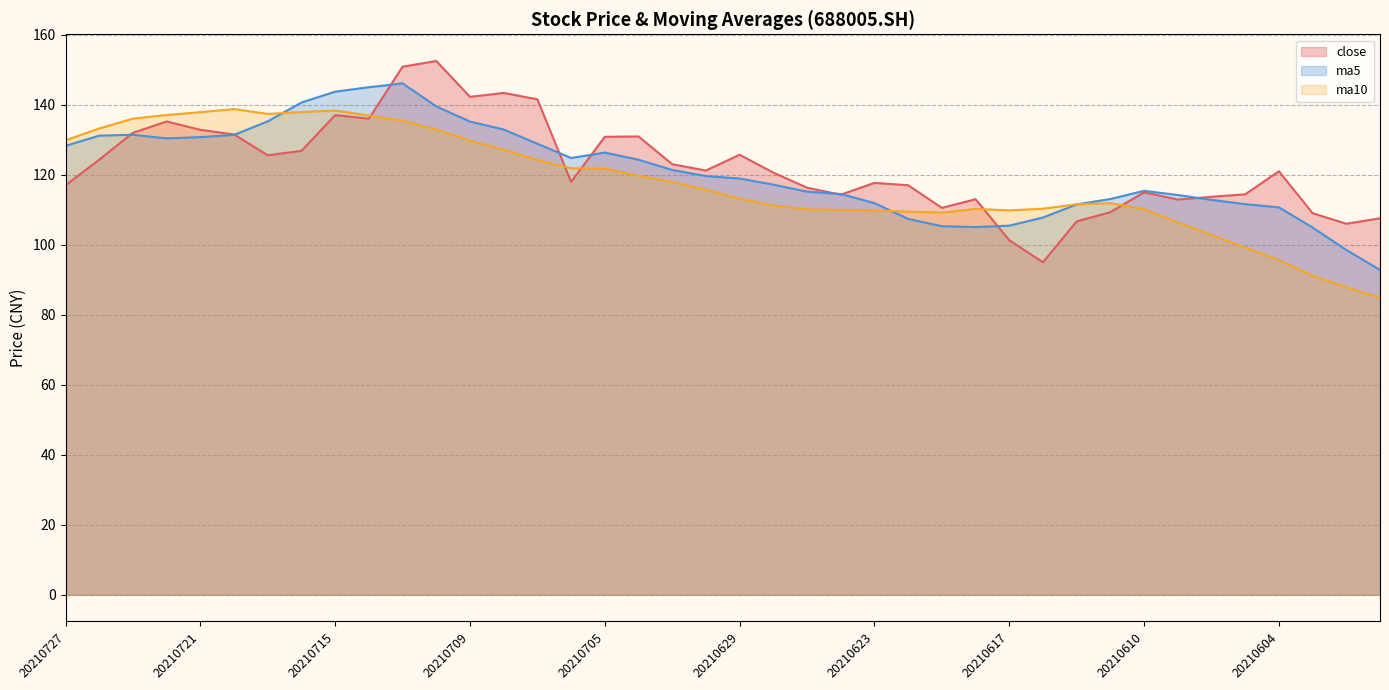

Reading left to right, what are all the values shown in this chart?

close: 117.0	124.3	132.0	135.2	132.8	131.5	125.5	126.8	137.0	136.0	150.8	152.5	142.2	143.4	141.5	117.9	130.8	130.9	123.0	121.2	125.7	120.6	116.3	114.3	117.7	117.0	110.5	113.0	101.3	95.0	106.7	109.3	115.0	112.9	113.7	114.4	121.0	109.0	106.0	107.6
ma5: 128.3	131.2	131.4	130.4	130.7	131.4	135.2	140.6	143.7	145.0	146.1	139.5	135.2	132.9	128.8	124.8	126.3	124.3	121.4	119.6	118.9	117.2	115.2	114.5	111.9	107.4	105.3	105.0	105.5	107.8	111.5	113.1	115.4	114.2	112.8	111.6	110.7	104.9	98.5	92.8
ma10: 129.8	133.2	136.0	137.0	137.9	138.7	137.4	137.9	138.3	136.9	135.4	132.9	129.7	127.1	124.2	121.8	121.8	119.7	117.9	115.8	113.1	111.2	110.1	110.0	109.8	109.4	109.2	110.2	109.8	110.3	111.5	111.9	110.2	106.4	102.8	99.2	95.6	91.1	87.9	84.9